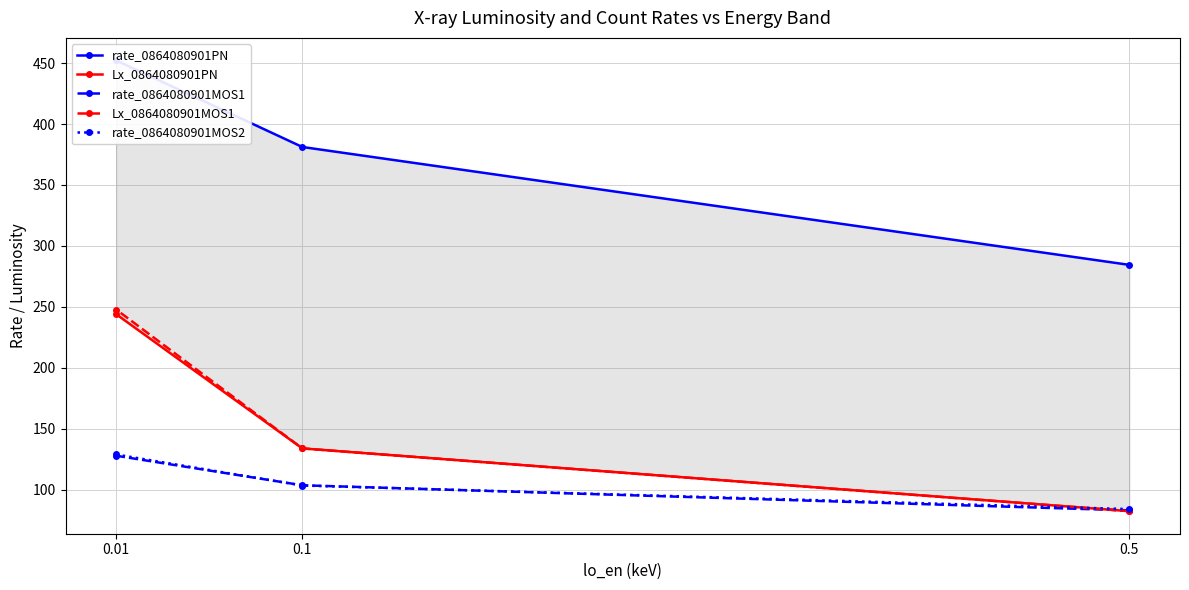

What is the value of the Lx_0864080901MOS1 point at the 2nd from the left?

133.8